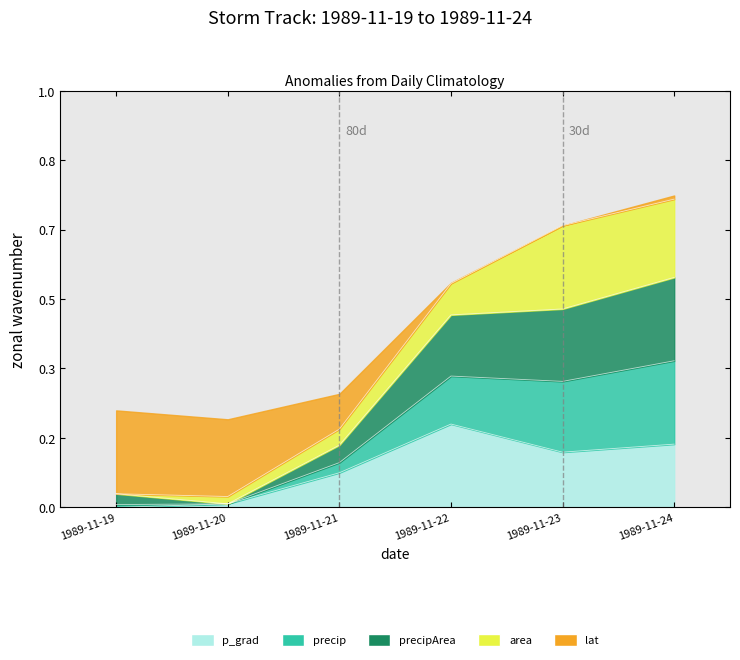

At which label does p_grad reach its peak?

1989-11-22